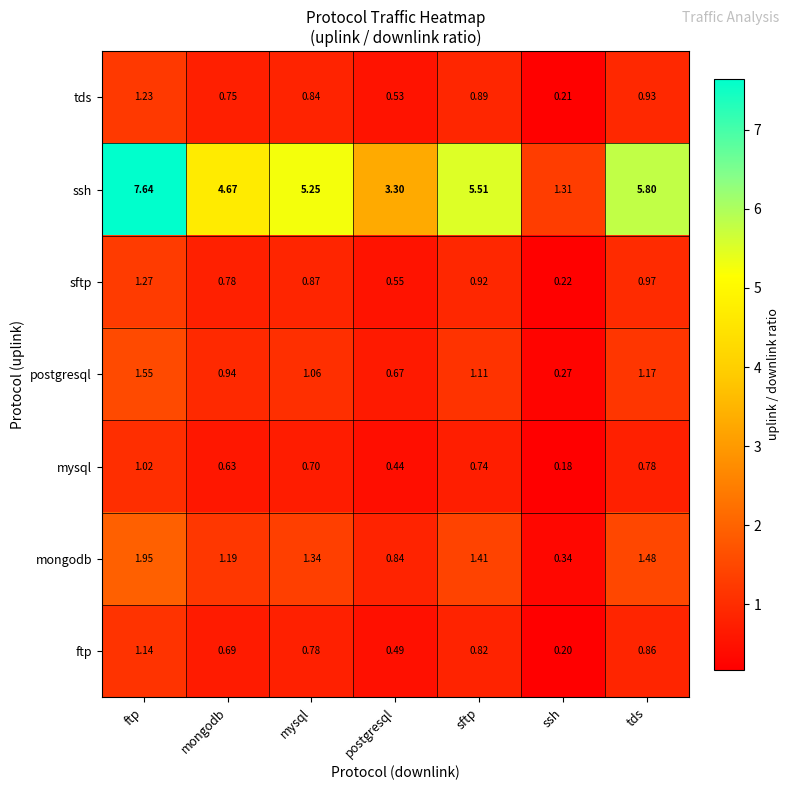

Which series has the widest spread of values?

ssh